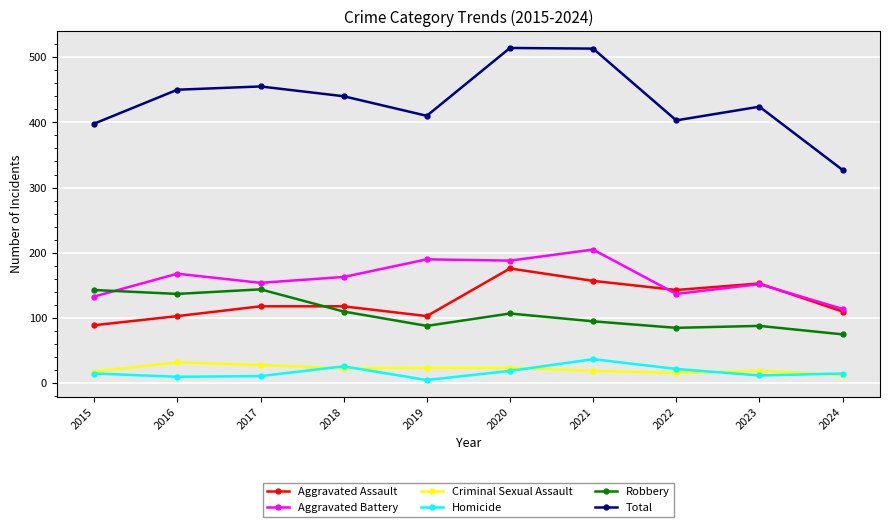

True or false: Homicide and Total cross at least once.

False